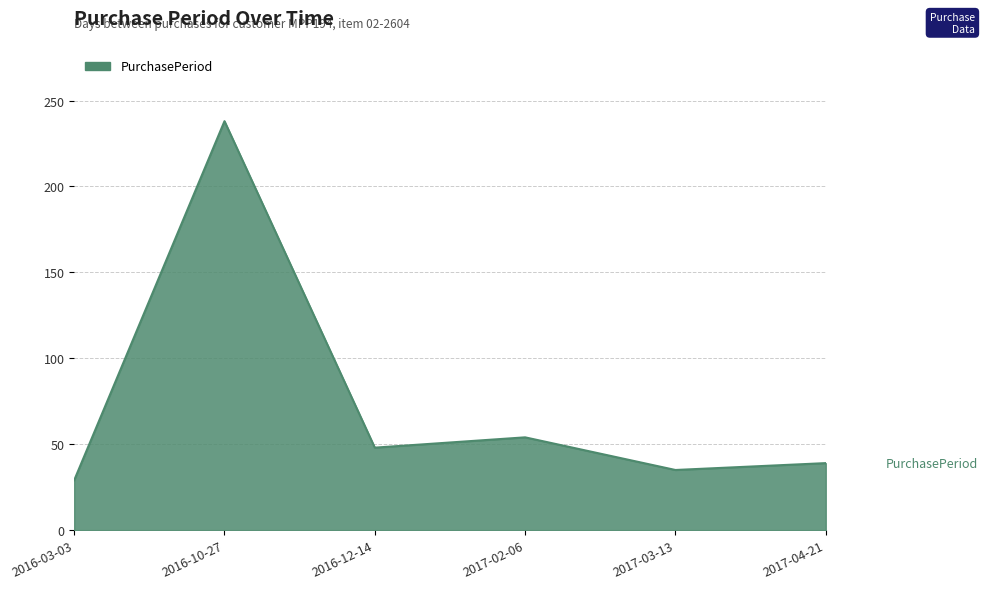

Which category has the lowest value across all series?

2016-03-03